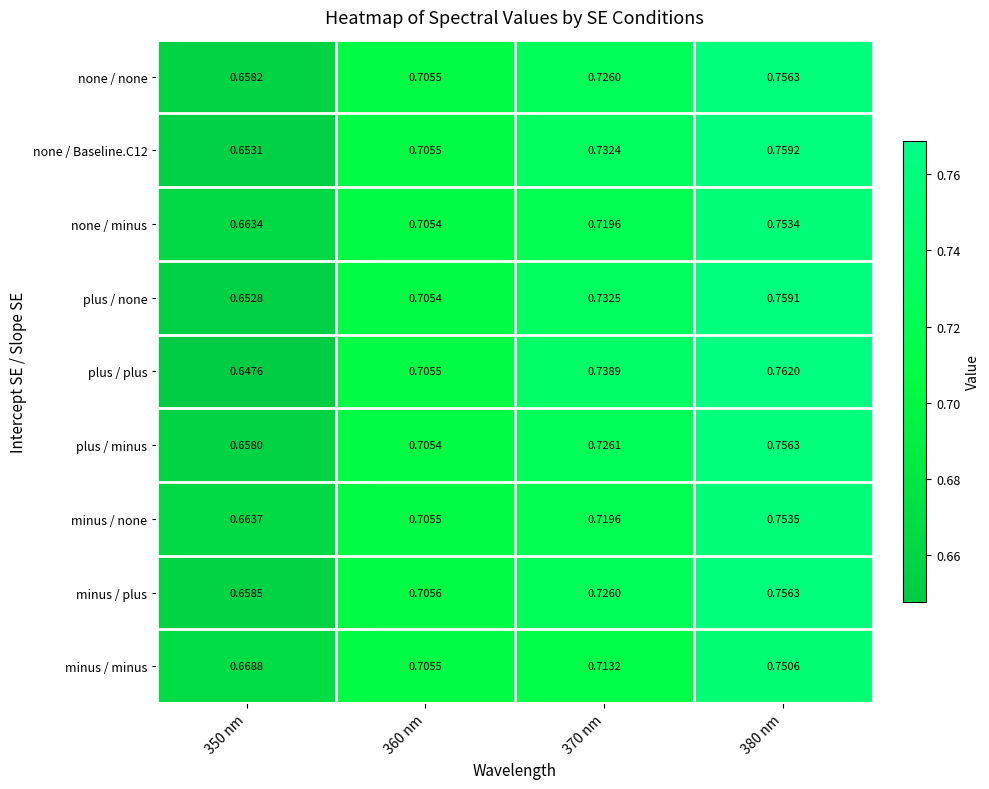

Which series has the largest range (max minus min)?

plus / plus